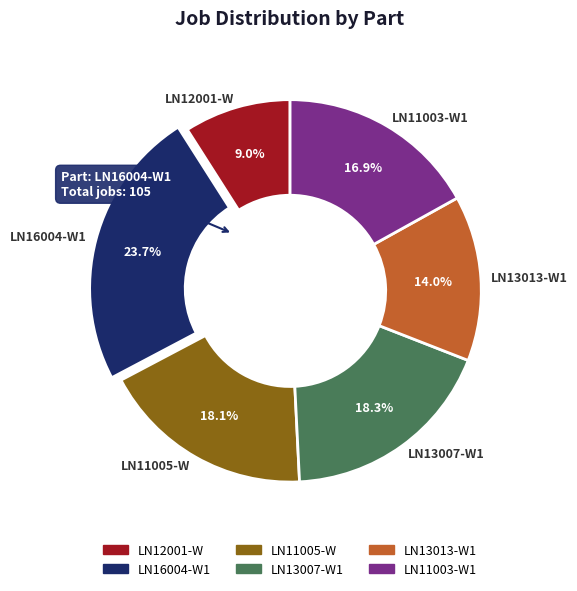

Count the number of slices in the pie.

6